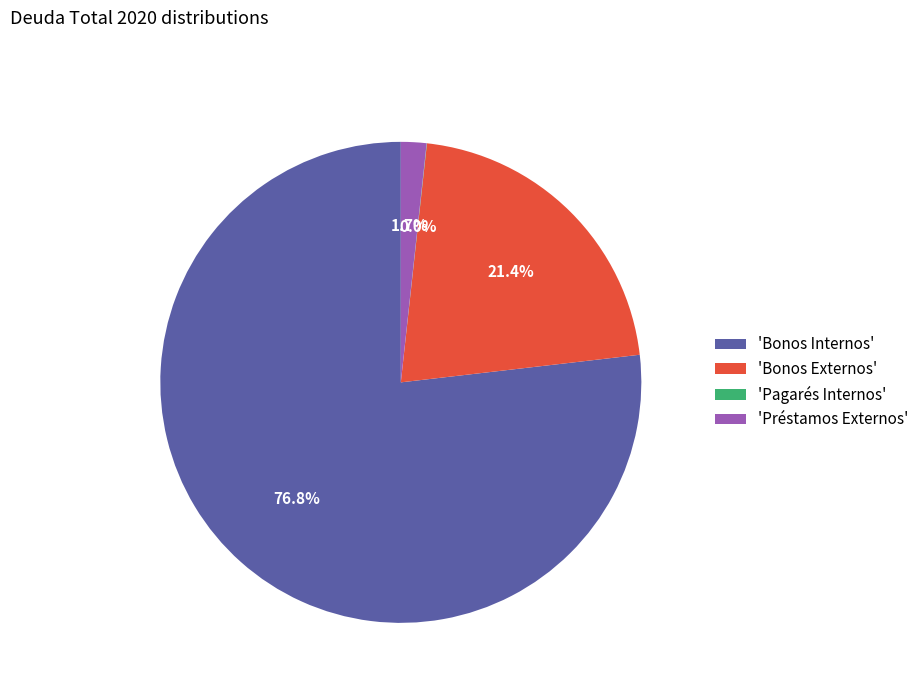

What is the largest slice in the pie chart?

'Bonos Internos'